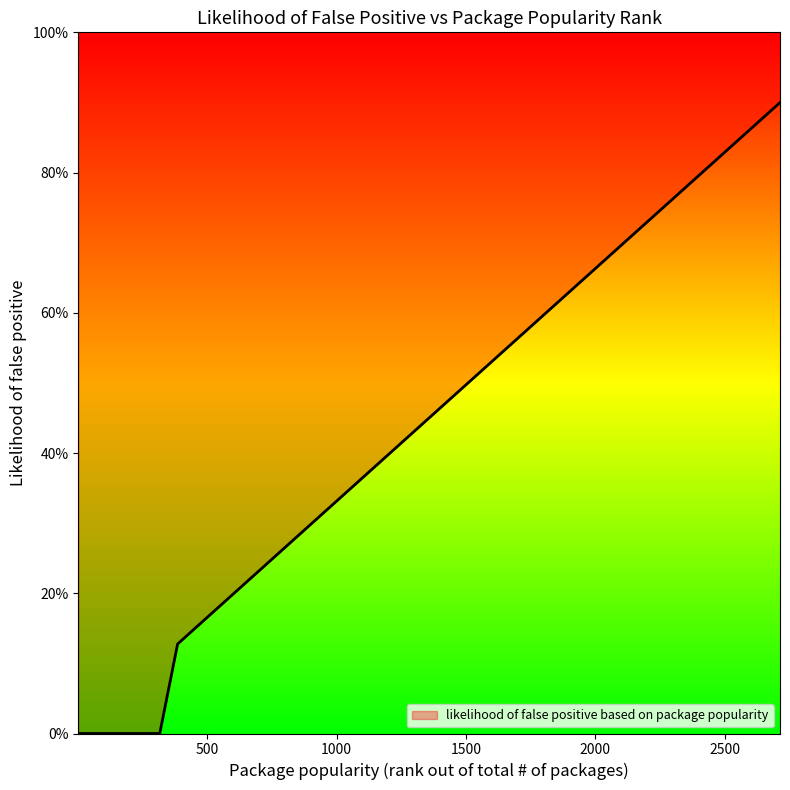

Count the number of data series in this chart.

1